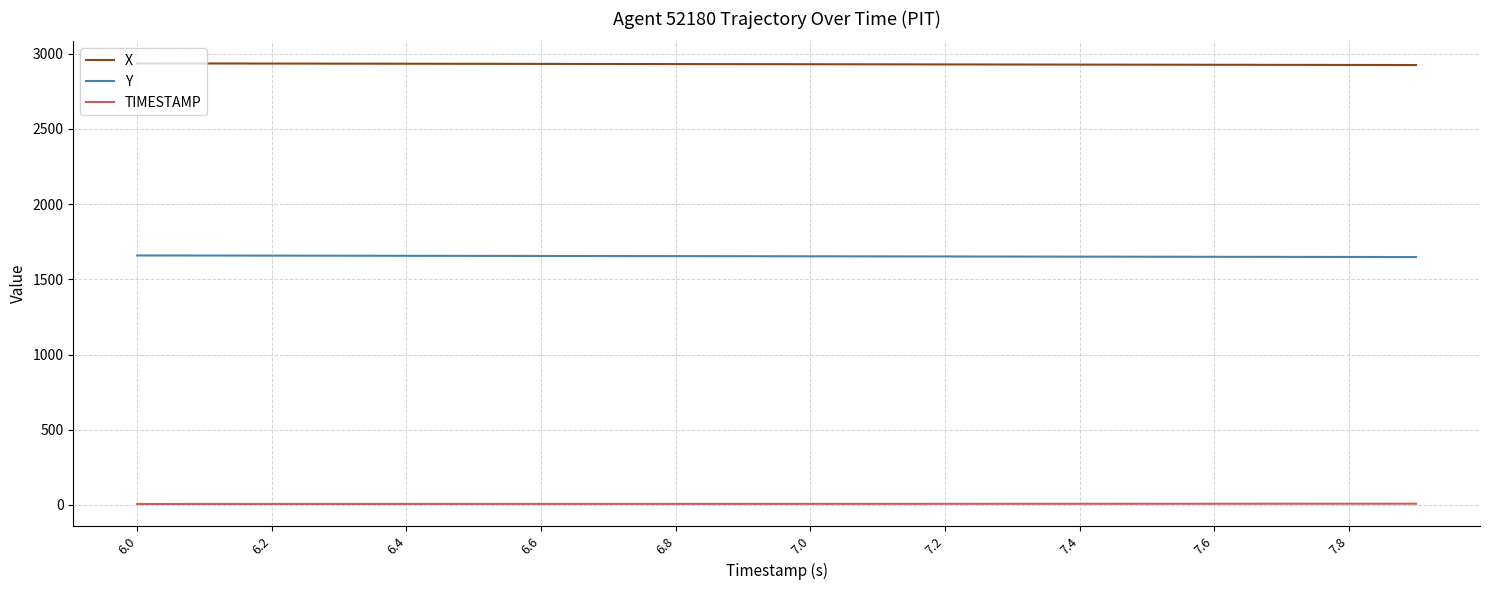

Which series has the largest total across all categories?

X